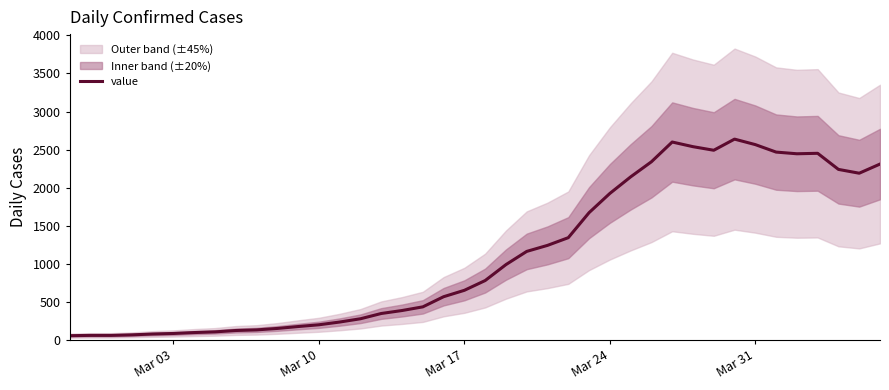

What is the maximum value for value?

2638